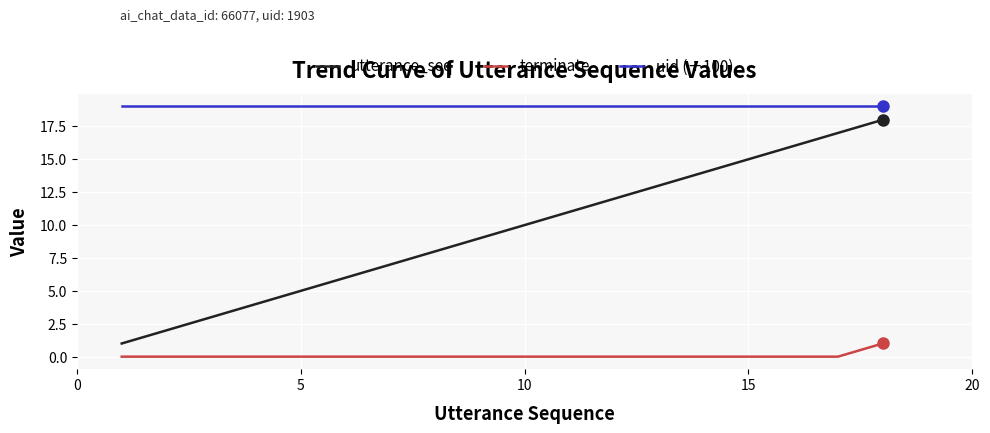

True or false: uid (÷100) and utterance_seq cross at least once.

False